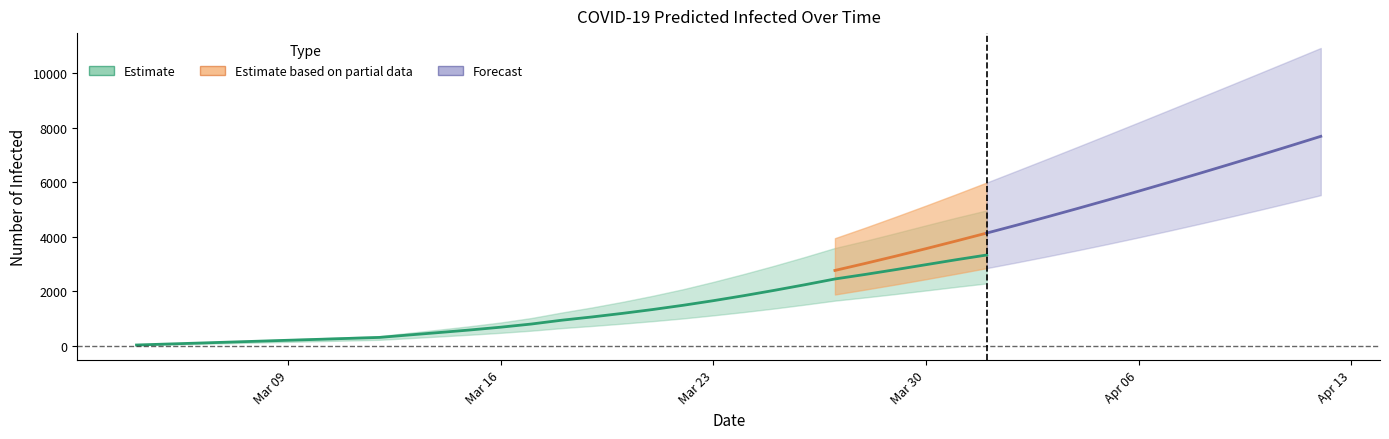

Reading left to right, extract all data points from this chart.

predicted_current_infected_mean: 0=35	1=70	2=104	3=139	4=174	5=209	6=243	7=278	8=313	9=405	10=495	11=588	12=689	13=804	14=944	15=1064	16=1195	17=1337	18=1492	19=1662	20=1845	21=2040	22=2244	23=2458	24=2625	25=2801	26=2983	27=3165	28=3338	29=3495	30=3642	31=3784	32=3920	33=4049	34=4168	35=4278	36=4382	37=4481	38=4575	39=4663
predicted_current_infected_lower: 0=25	1=50	2=75	3=100	4=125	5=150	6=175	7=200	8=225	9=287	10=349	11=413	12=482	13=560	14=654	15=733	16=818	17=910	18=1010	19=1123	20=1244	21=1374	22=1515	23=1663	24=1781	25=1906	26=2036	27=2168	28=2295	29=2414	30=2528	31=2644	32=2758	33=2872	34=2980	35=3084	36=3185	37=3281	38=3375	39=3465
predicted_current_infected_upper: 0=40	1=80	2=120	3=160	4=200	5=240	6=280	7=320	8=360	9=483	10=602	11=726	12=862	13=1024	14=1225	15=1412	16=1617	17=1840	18=2082	19=2352	20=2640	21=2943	22=3262	23=3595	24=3859	25=4140	26=4427	27=4709	28=4976	29=5208	30=5418	31=5615	32=5796	33=5963	34=6104	35=6228	36=6339	37=6436	38=6522	39=6594
predicted_total_infected_mean: 0=35	1=70	2=104	3=139	4=174	5=209	6=243	7=278	8=313	9=405	10=495	11=588	12=689	13=804	14=944	15=1099	16=1264	17=1441	18=1631	19=1836	20=2054	21=2284	22=2523	23=2771	24=3029	25=3296	26=3571	27=3854	28=4143	29=4438	30=4740	31=5048	32=5361	33=5680	34=6004	35=6332	36=6666	37=7003	38=7346	39=7693
predicted_total_infected_lower: 0=25	1=50	2=75	3=100	4=125	5=150	6=175	7=200	8=225	9=287	10=349	11=413	12=482	13=560	14=654	15=758	16=868	17=985	18=1110	19=1248	20=1394	21=1549	22=1715	23=1888	24=2069	25=2256	26=2450	27=2650	28=2856	29=3068	30=3287	31=3512	32=3744	33=3983	34=4228	35=4479	36=4735	37=4996	38=5263	39=5535
predicted_total_infected_upper: 0=40	1=80	2=120	3=160	4=200	5=240	6=280	7=320	8=360	9=483	10=602	11=726	12=862	13=1024	14=1225	15=1452	16=1697	17=1960	18=2242	19=2552	20=2880	21=3223	22=3582	23=3955	24=4342	25=4742	26=5152	27=5571	28=5999	29=6433	30=6870	31=7311	32=7756	33=8204	34=8655	35=9108	36=9561	37=10018	38=10476	39=10936